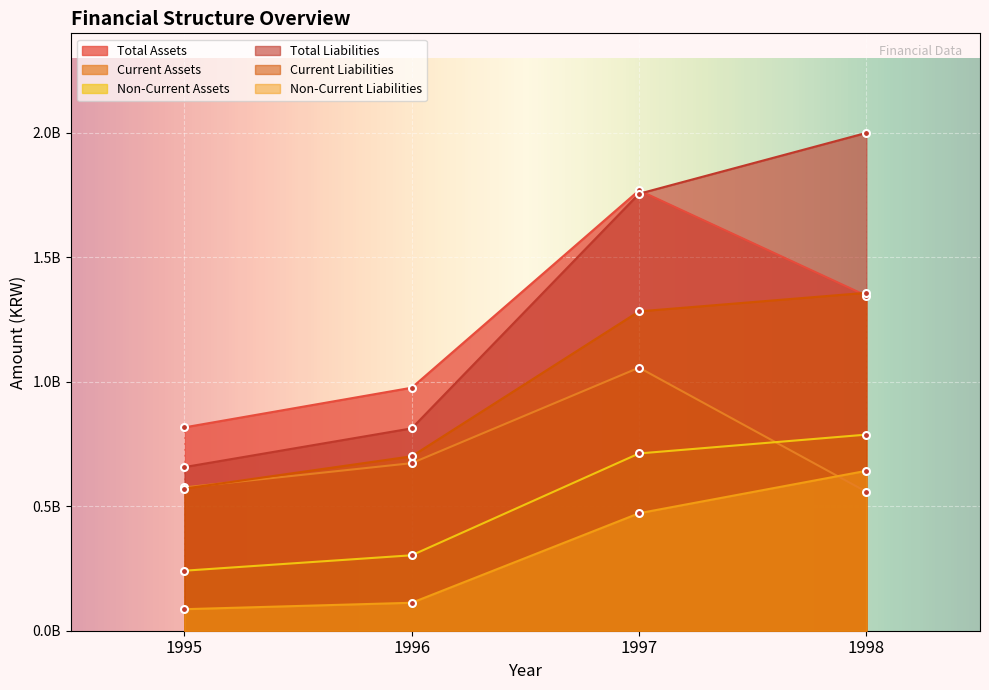

How many distinct data groups are displayed?

6